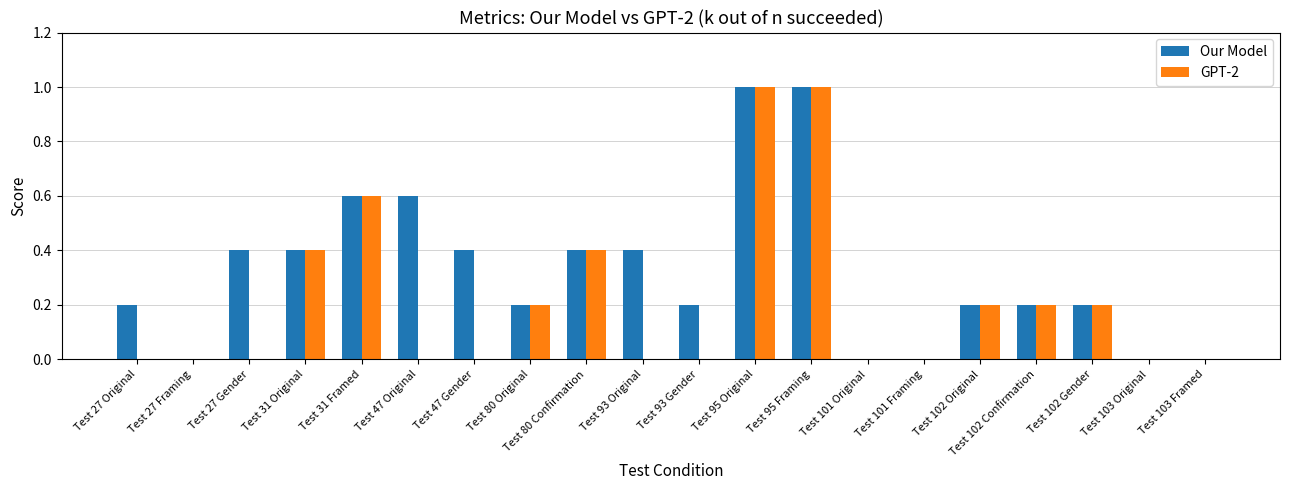

Which series changed the most between Test 27 Gender and Test 103 Framed?

Our Model